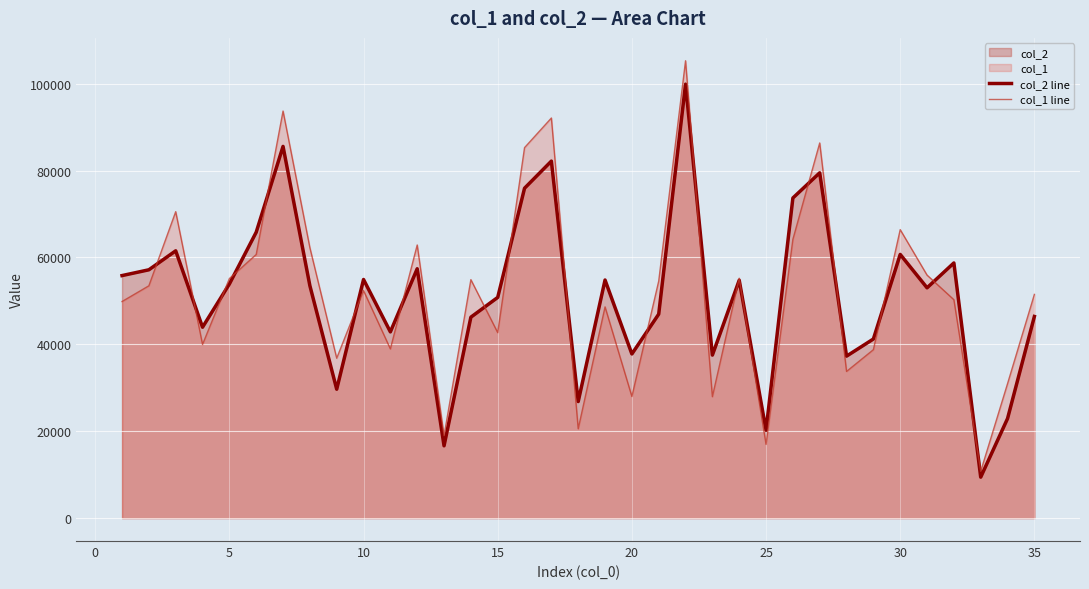

Reading right to left, transcribe all the data shown in this chart.

col_2 line: 46422	22929	9438	58744	53021	60706	41236	37291	79488	73695	20224	54765	37529	99895	46960	37790	54815	26837	82181	75941	50810	46260	16651	57406	42875	54933	29678	53510	85568	65815	53894	43951	61534	57167	55834
col_1 line: 51500	30963	10783	50278	55942	66403	38777	33769	86359	64177	16988	55226	27963	105281	54567	28005	48627	20569	92103	85284	42701	54896	18988	62876	38961	52381	36820	62260	93706	60684	55139	39980	70541	53482	49861